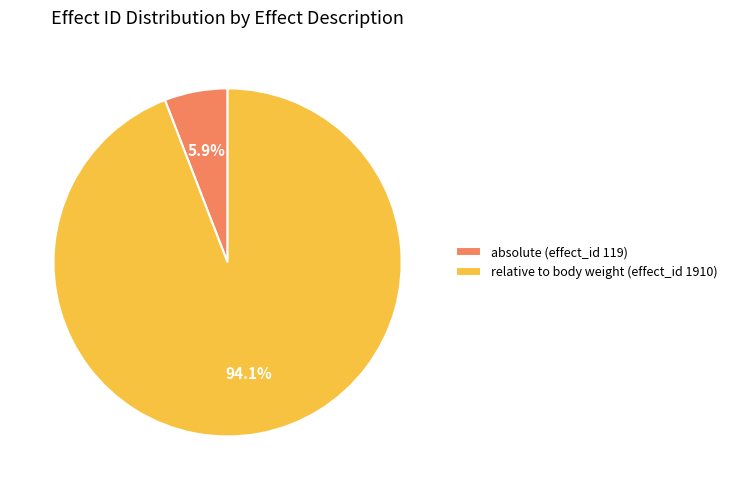

What percentage is the absolute (effect_id 119) slice, to the nearest percent?

6%